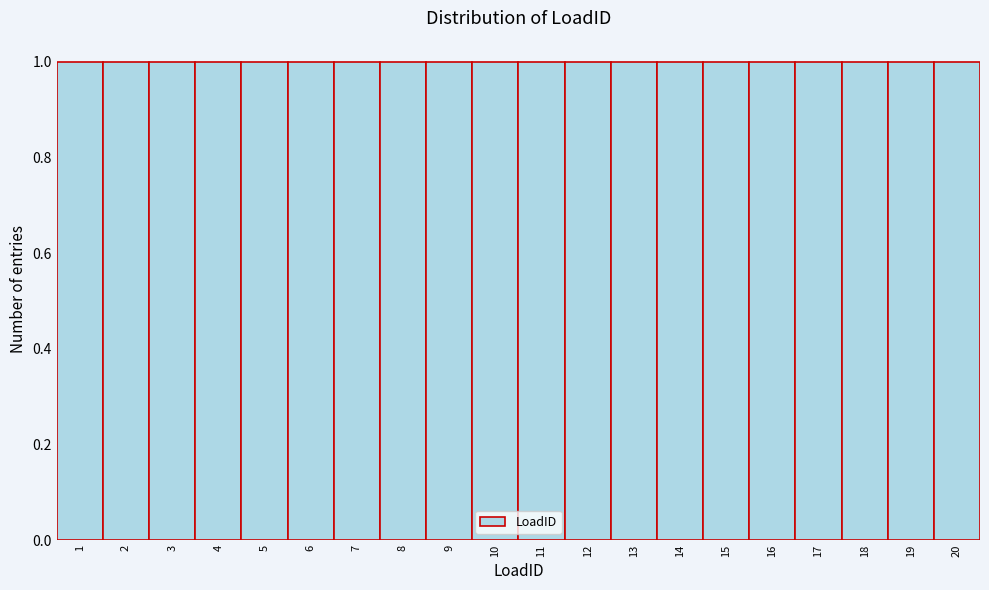

Reading left to right, transcribe this chart: for each bar, give the range it covers on the x-axis and its height. The values are not printed on the chart, so give them approximately, as read against the axis.

0.5 to 1.5: 1
1.5 to 2.5: 1
2.5 to 3.5: 1
3.5 to 4.5: 1
4.5 to 5.5: 1
5.5 to 6.5: 1
6.5 to 7.5: 1
7.5 to 8.5: 1
8.5 to 9.5: 1
9.5 to 10.5: 1
10.5 to 11.5: 1
11.5 to 12.5: 1
12.5 to 13.5: 1
13.5 to 14.5: 1
14.5 to 15.5: 1
15.5 to 16.5: 1
16.5 to 17.5: 1
17.5 to 18.5: 1
18.5 to 19.5: 1
19.5 to 20.5: 1